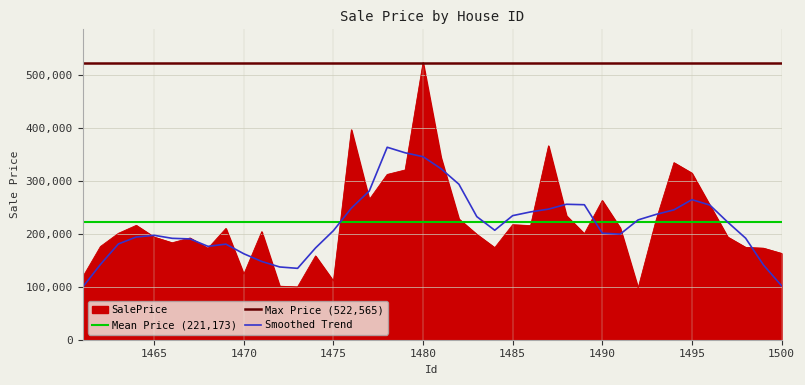

How many categories are shown in the chart?

40